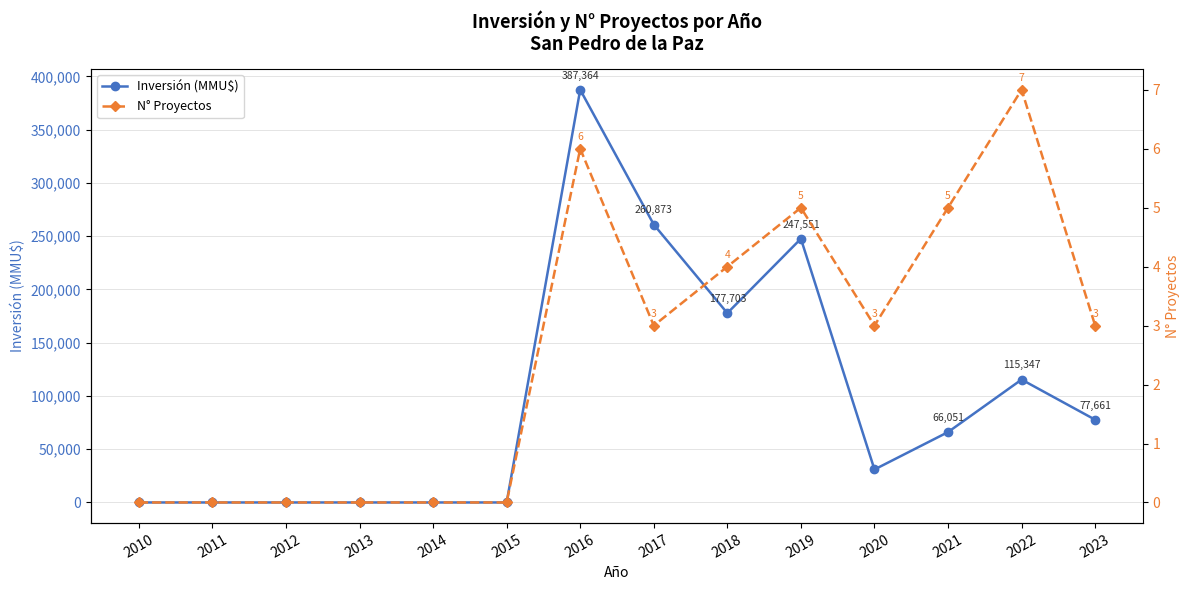

Count the number of categories in the chart.

14